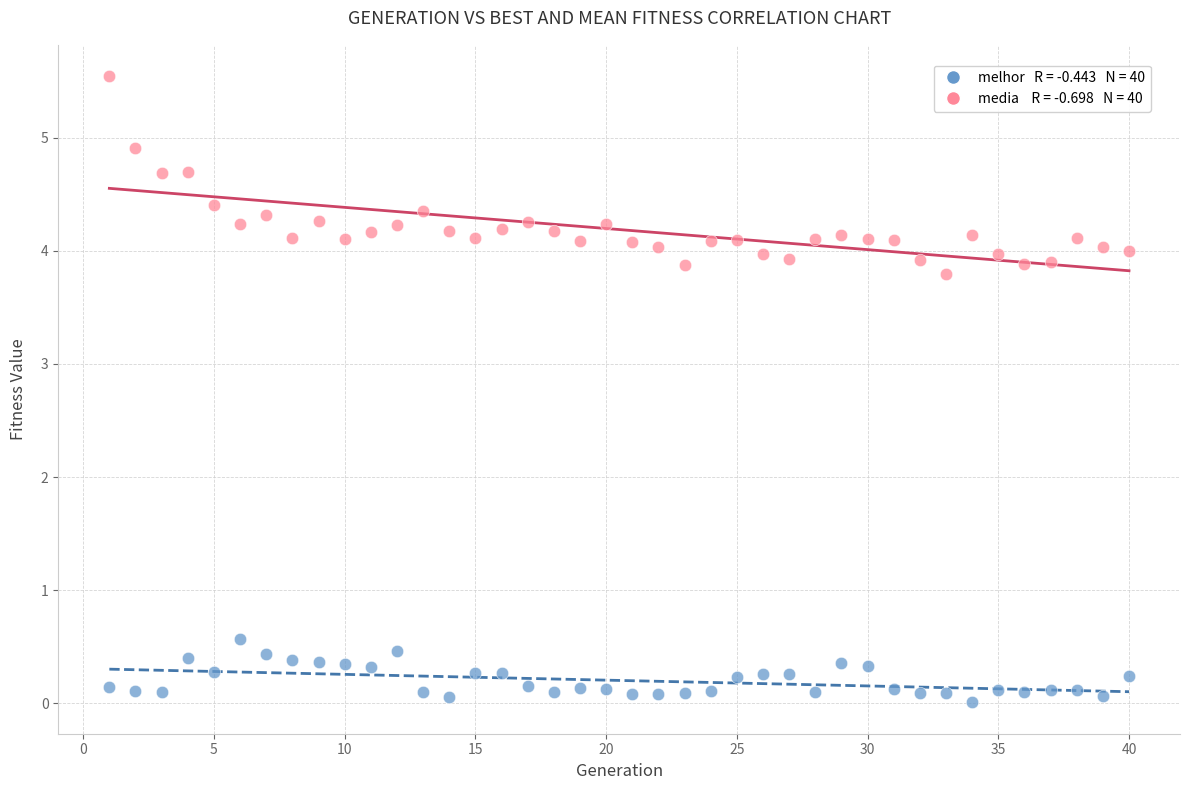

Across all data points, what is the range of X values (max minus min)?

39.0